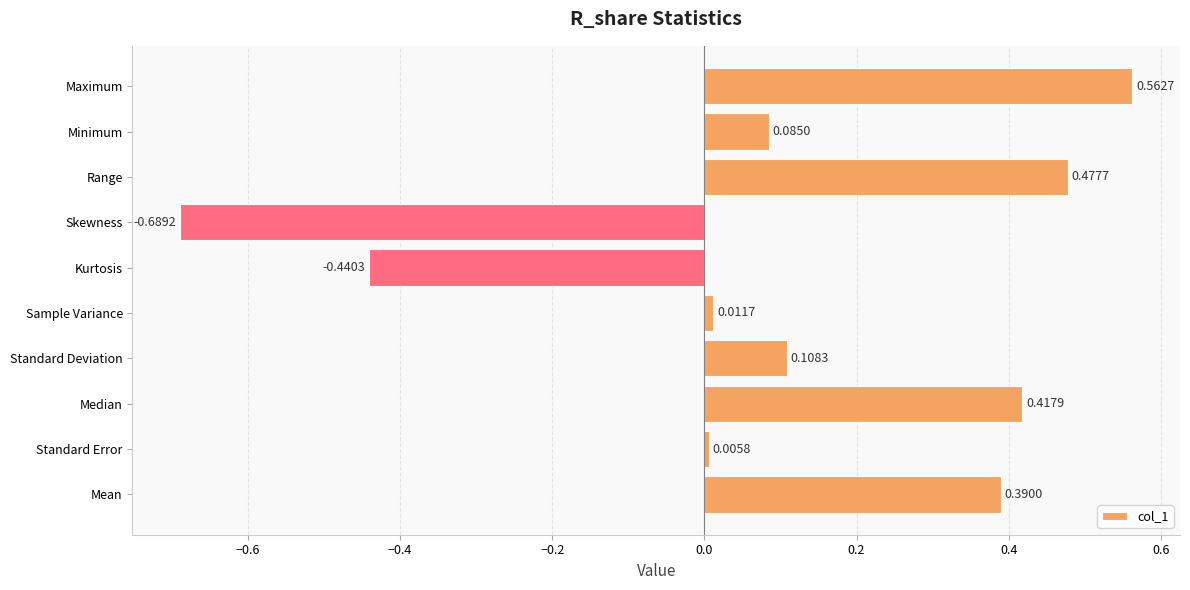

How many distinct data groups are displayed?

1